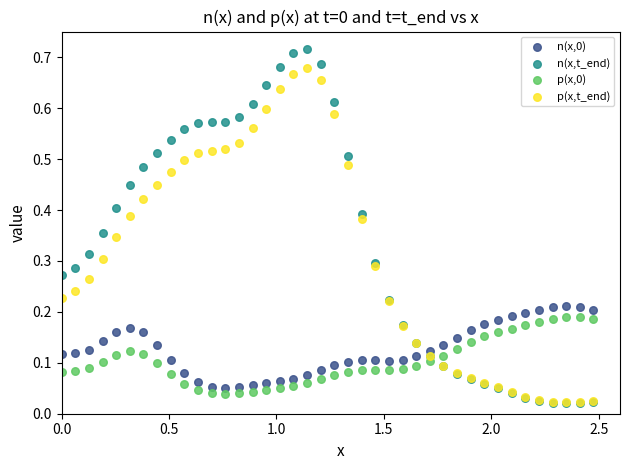

Which series reaches the maximum Y coordinate?

n(x,t_end)